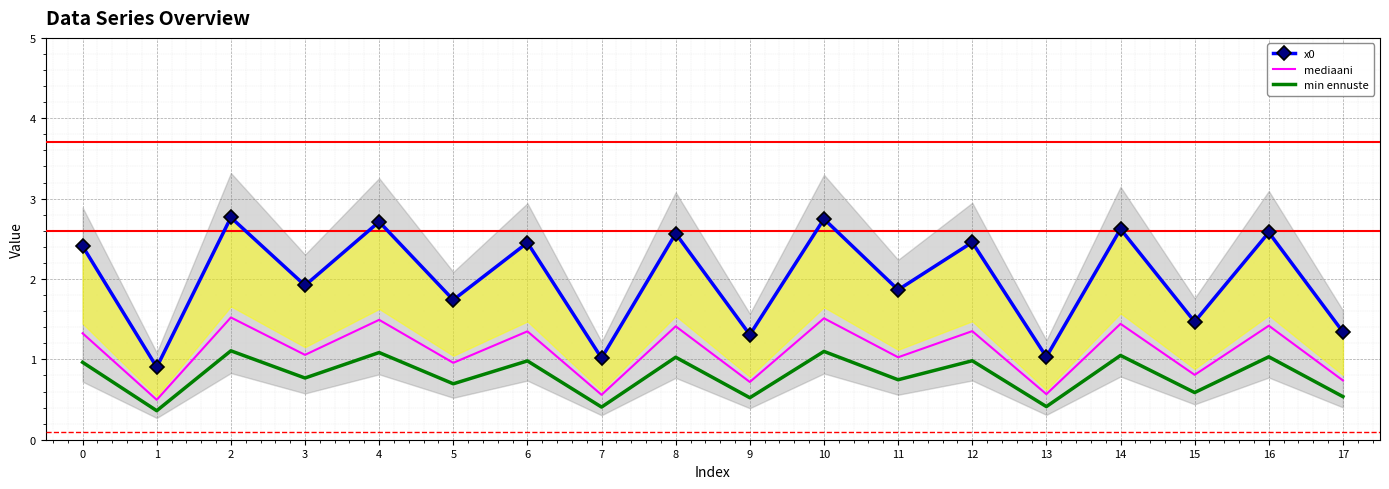

What is the maximum value for mediaani?

1.5